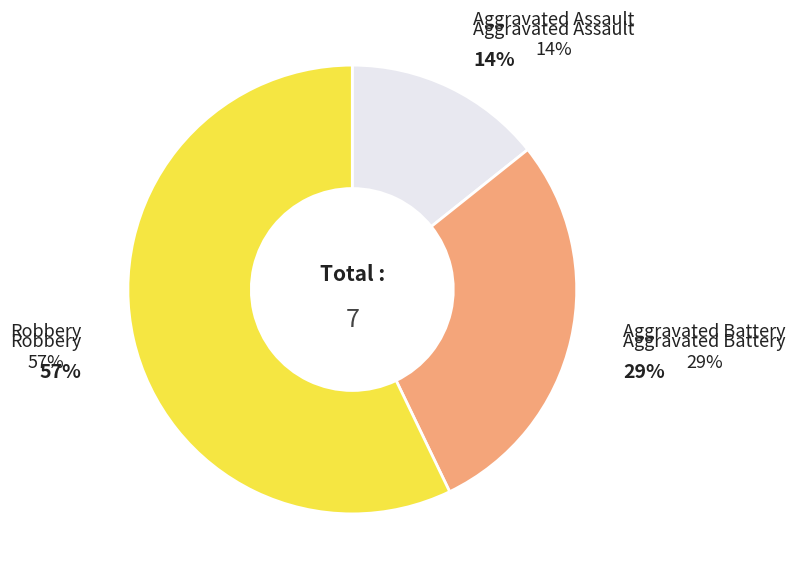

The Robbery slice represents 46% of the pie. True or false?

False